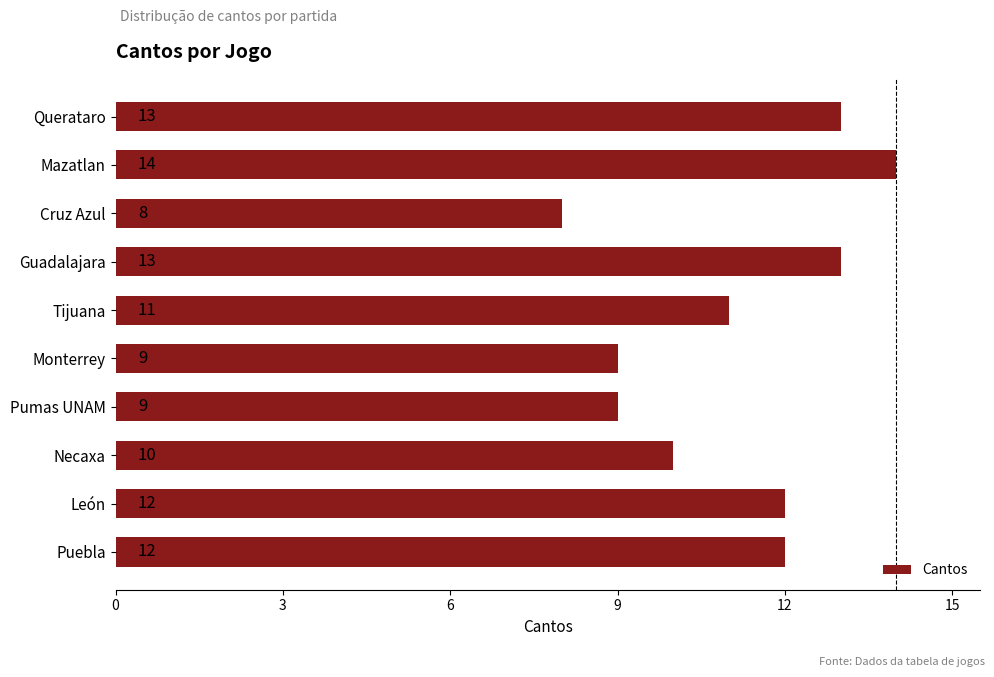

Reading bottom to top, extract all data points from this chart.

Puebla=12	León=12	Necaxa=10	Pumas UNAM=9	Monterrey=9	Tijuana=11	Guadalajara=13	Cruz Azul=8	Mazatlan=14	Querataro=13